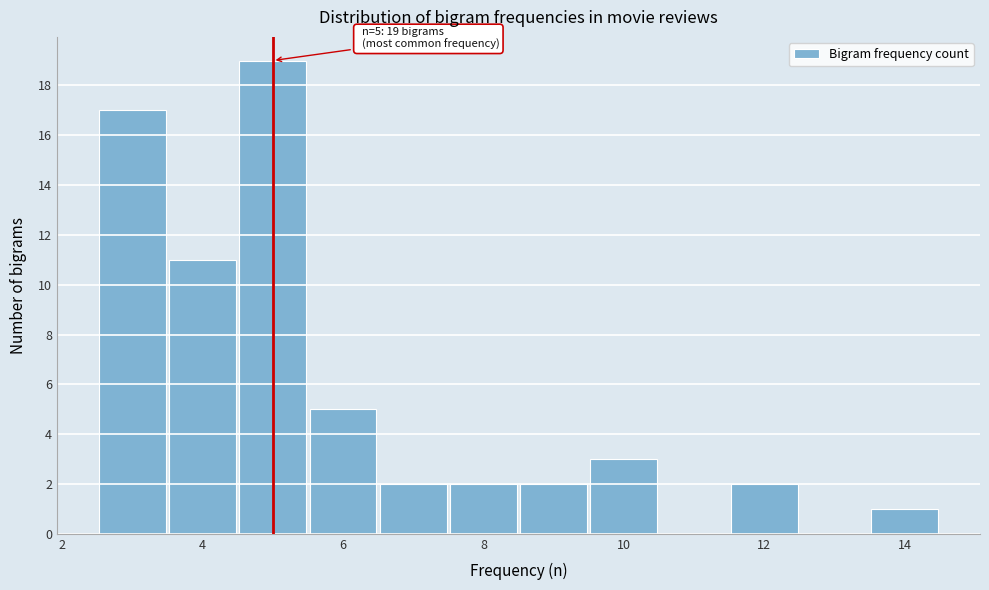

Over which range of the x-axis is the bar tallest?

4.5 to 5.5